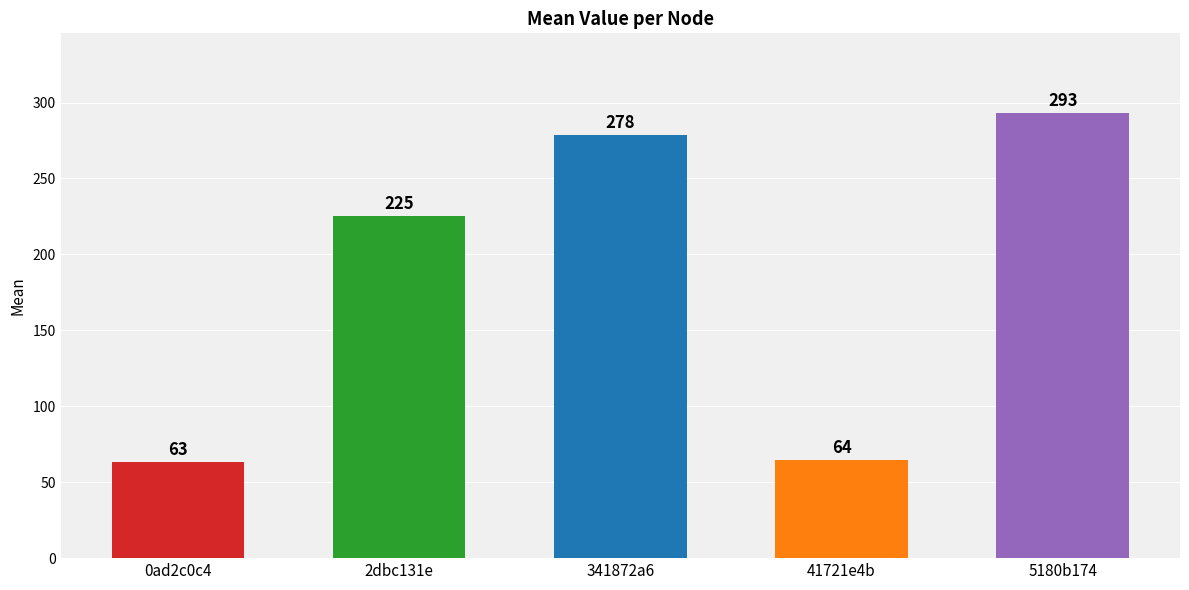

True or false: the data shows 30.3 at a2ffa1e3.

False